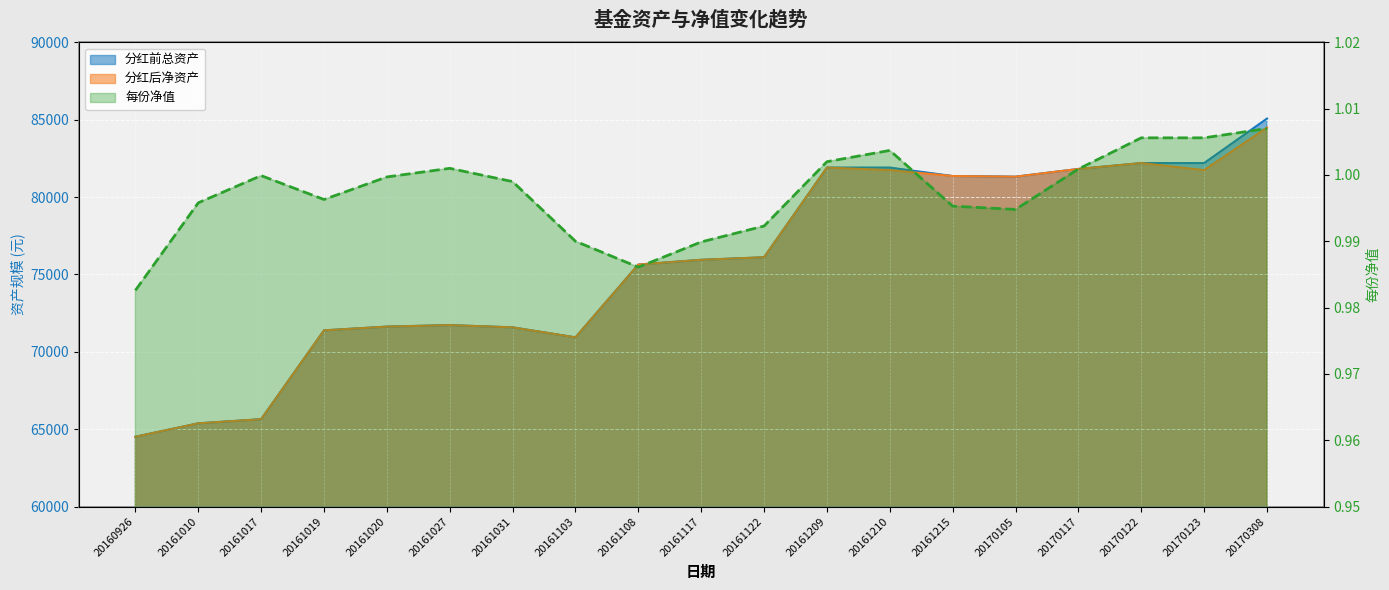

The 每份净值 series shows 1.0 at 20161027. True or false?

True